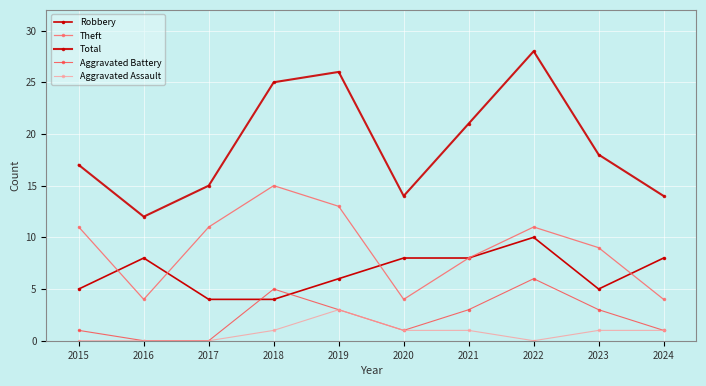

Is this an area chart (filled region under the line)?

No